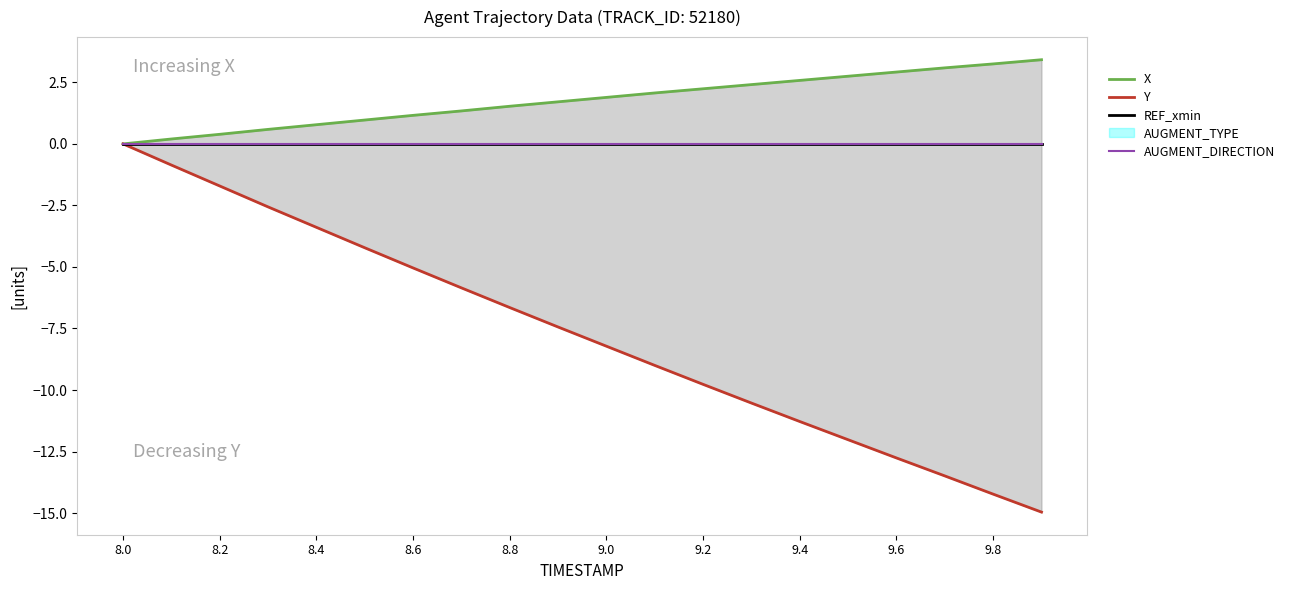

At which category is the sum across all series the highest?

8.0